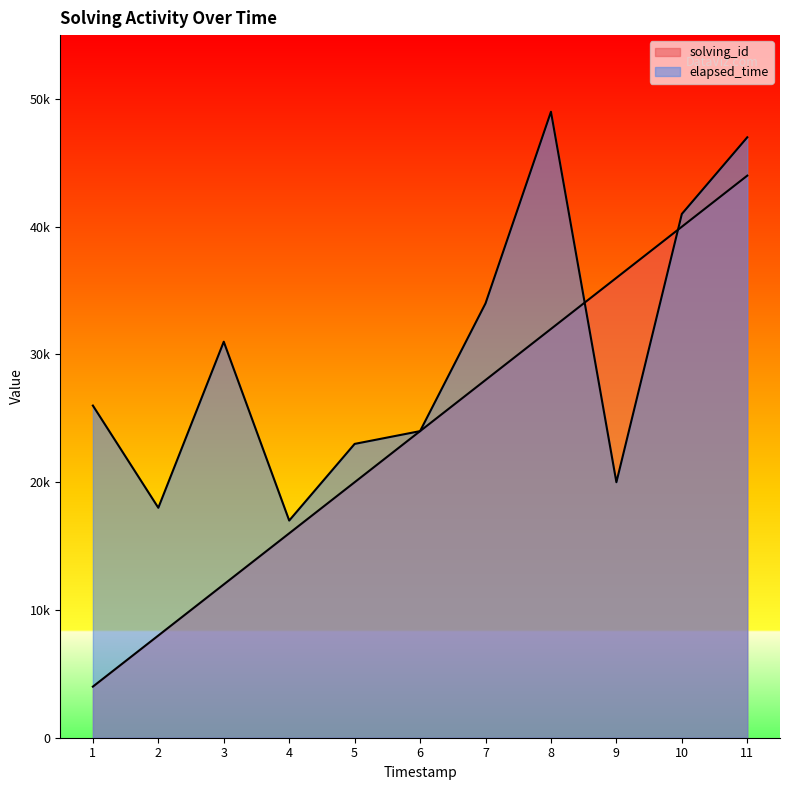

Does the chart display data point markers on the line(s)?

No